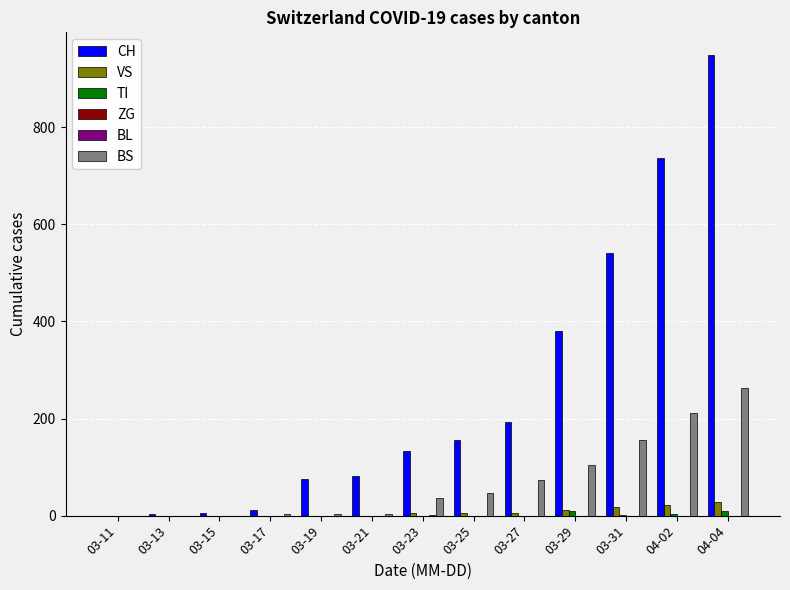

Which series changed the most between 03-15 and 04-04?

CH